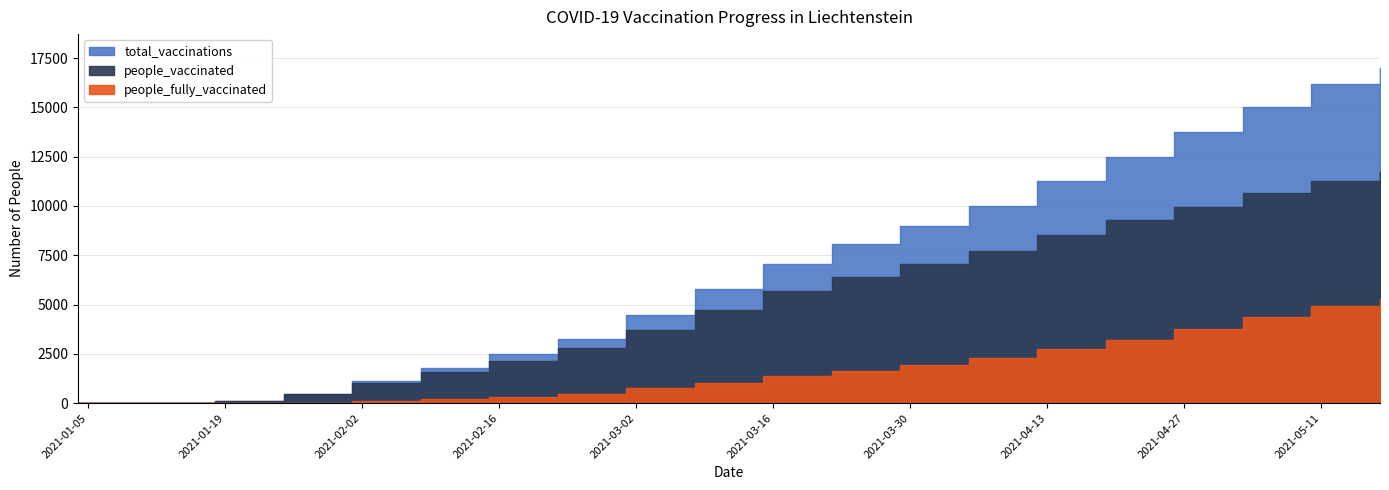

What is the sum of all total_vaccinations values?

139305